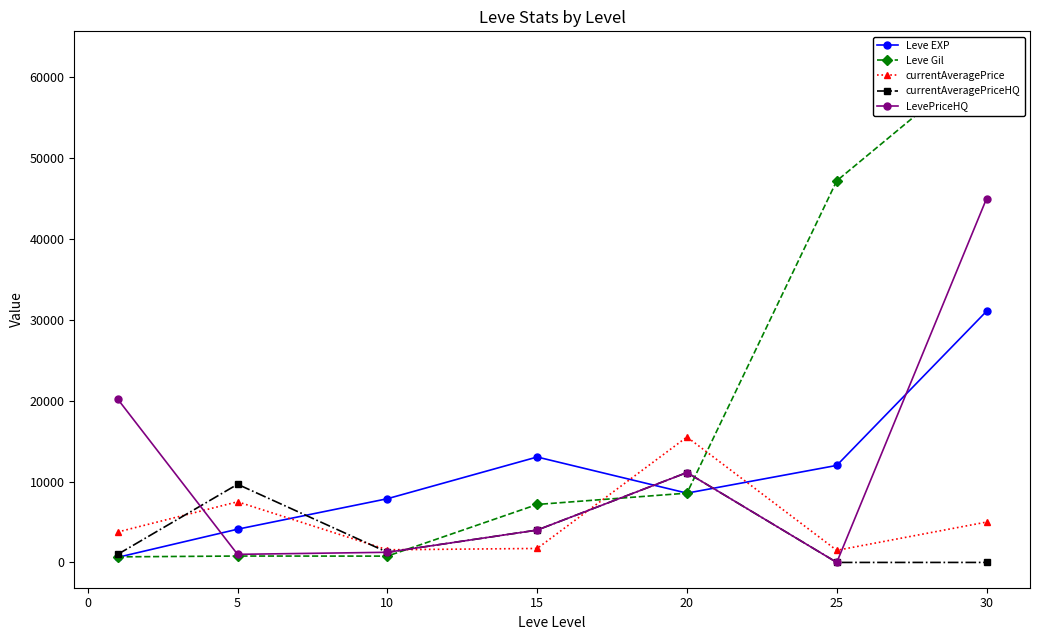

Does the chart have visible grid lines?

No